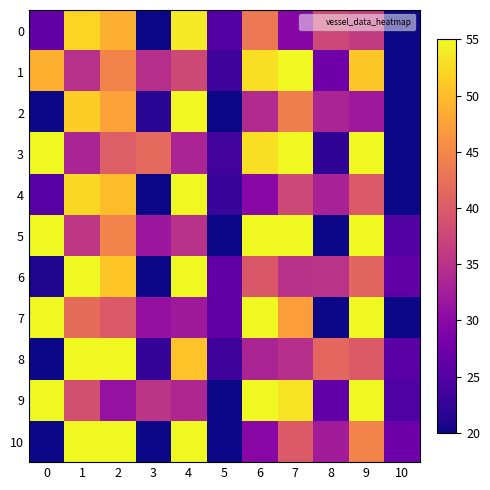

Between 7 and 9, which series saw the biggest shift?

2